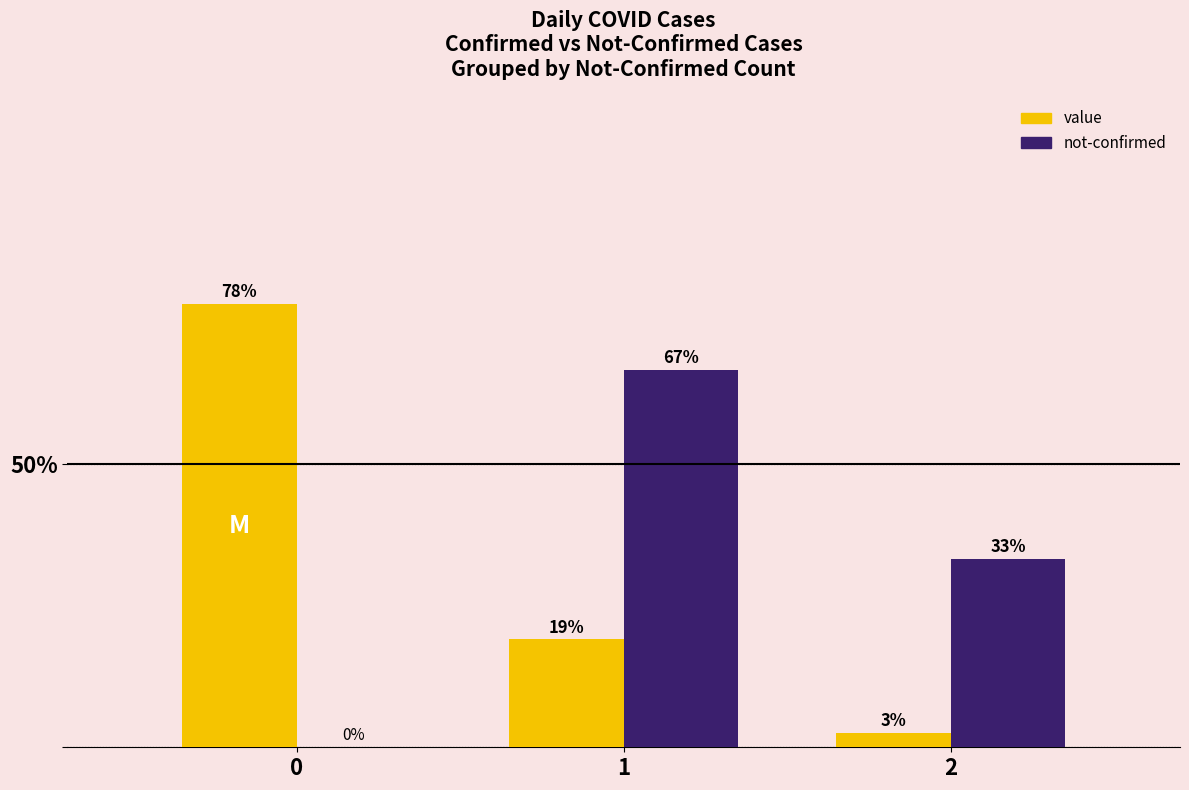

The value of not-confirmed at 2 is 33.3. True or false?

True